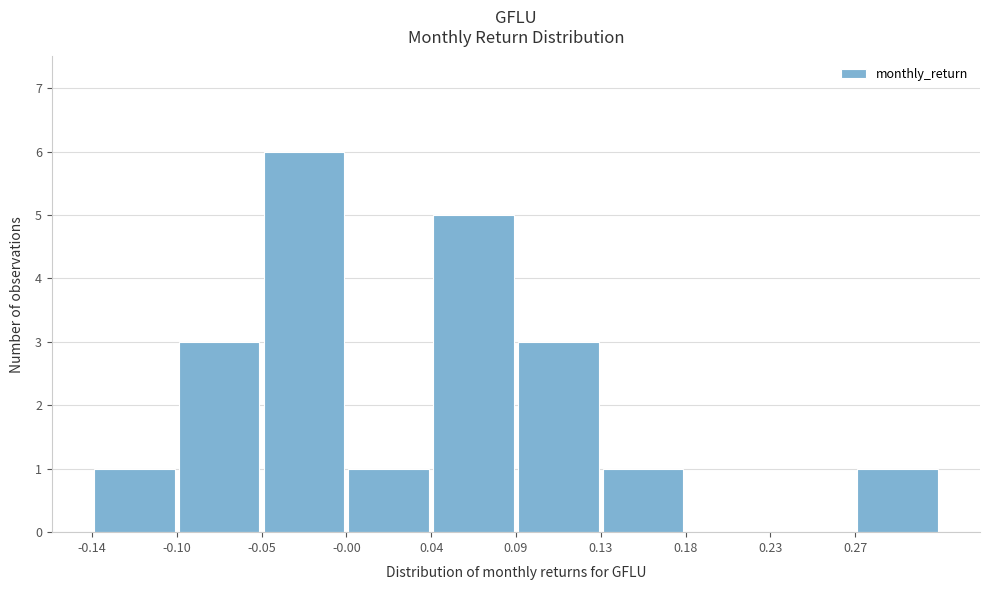

How tall is the bar that spans 0.090 to 0.135 on the x-axis? Neither the bar edges nor the heights are printed on the chart, so give them approximately, as read against the axes.

3